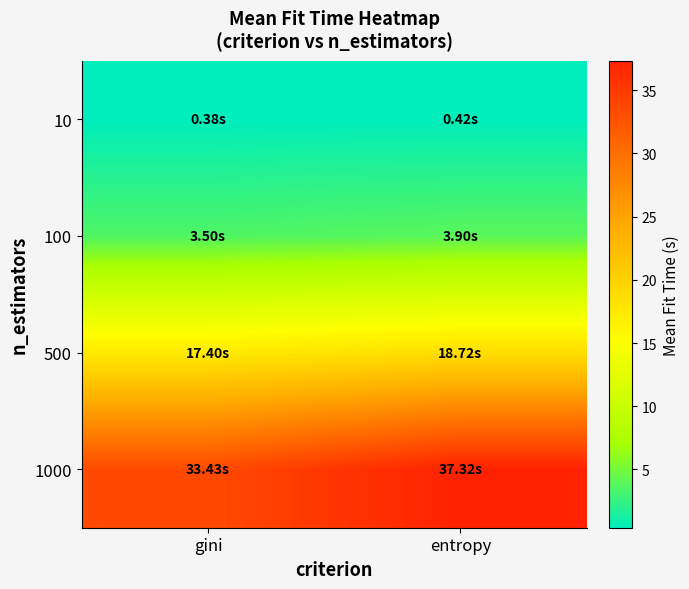

Rank the series by their maximum value, from lowest to highest.

10, 100, 500, 1000